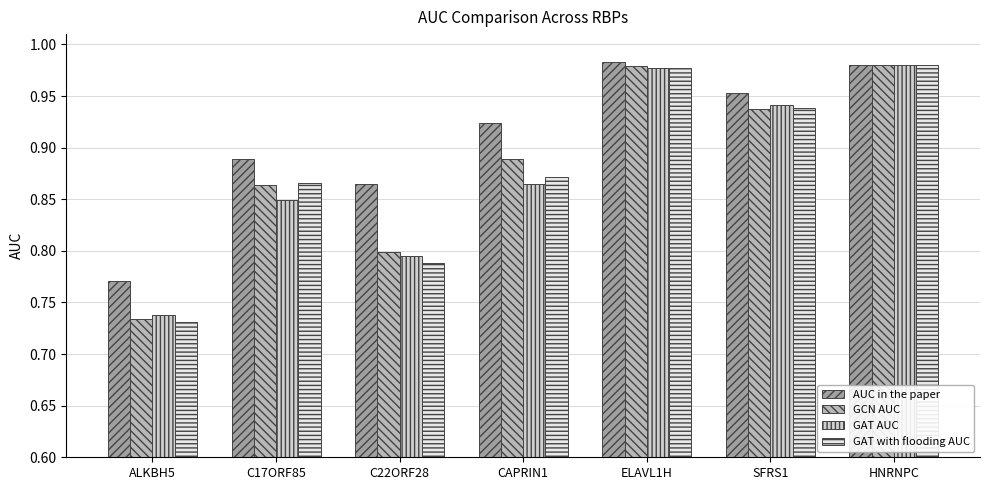

What is the total value across all series at SFRS1?

3.8